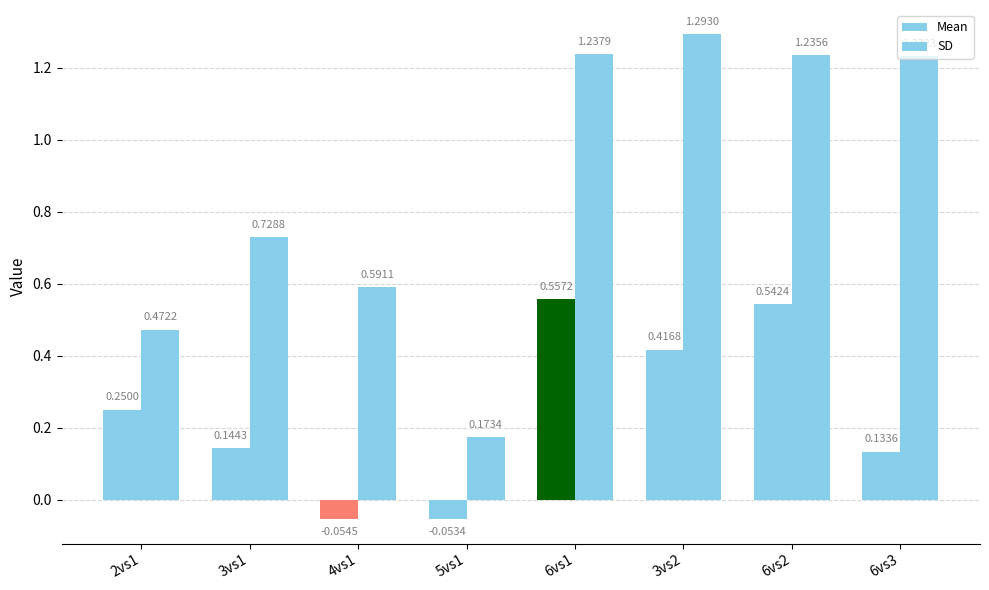

How many groups of bars are there?

8